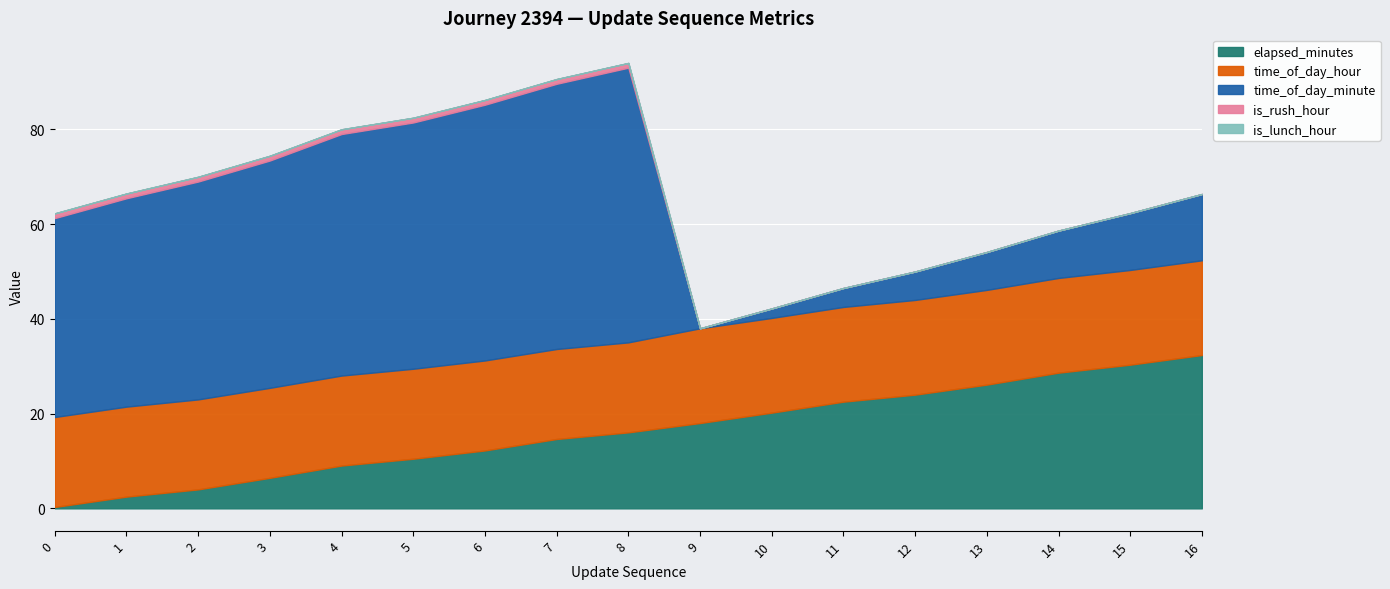

How many distinct data groups are displayed?

5